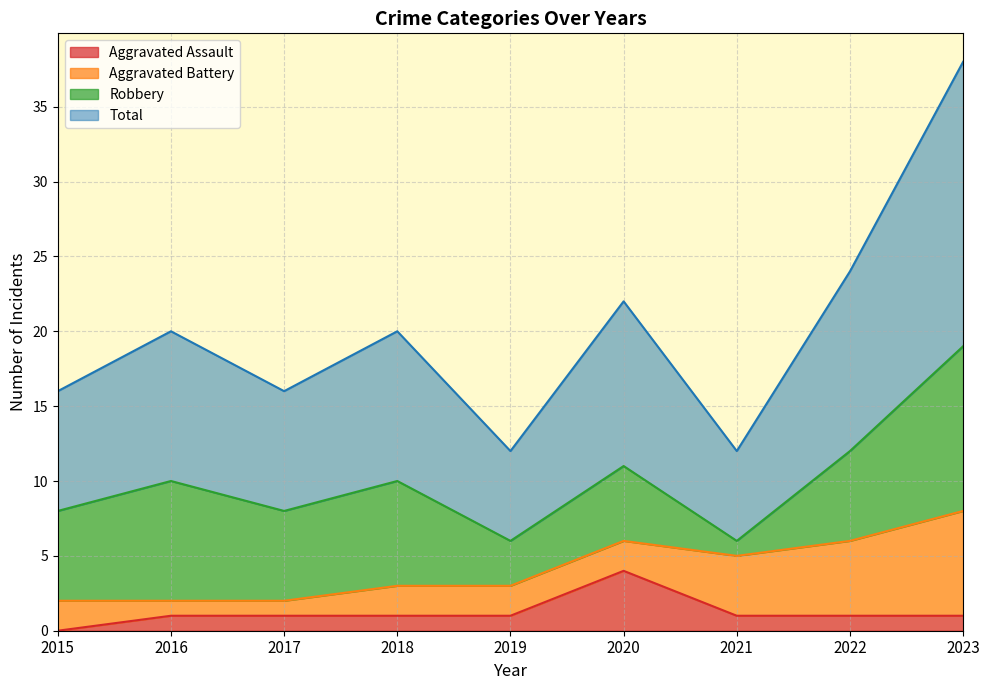

Is the value of Aggravated Assault at 2016 greater than the value of Total at 2020?

No